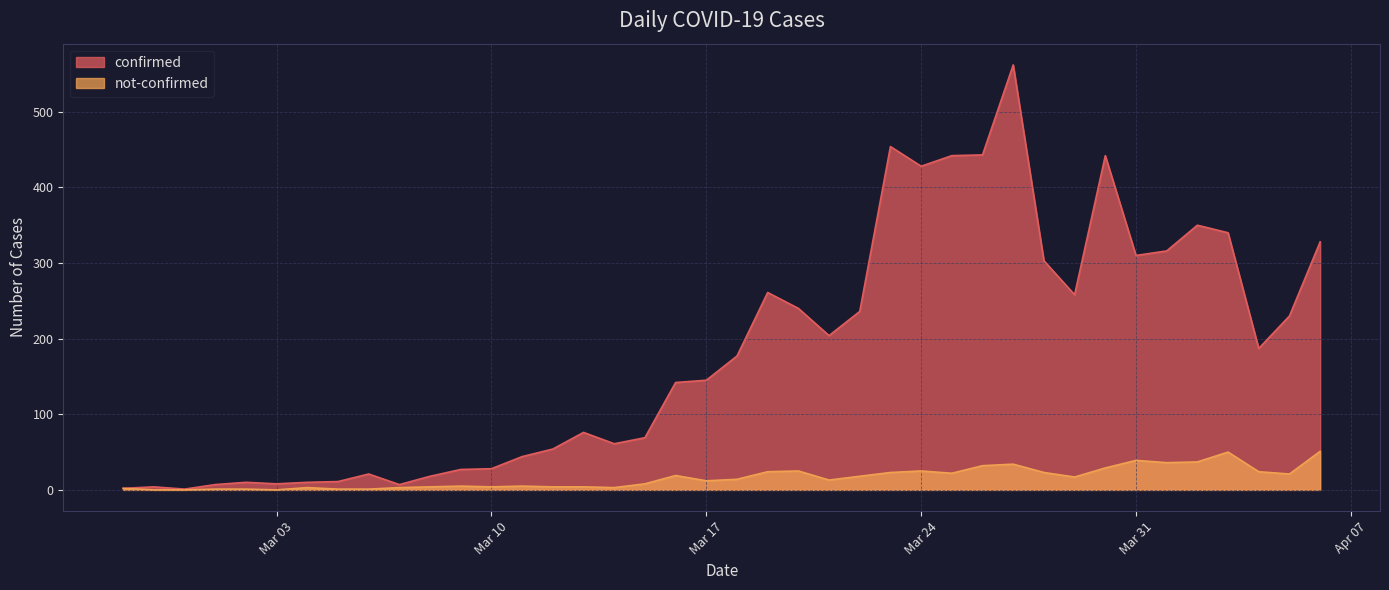

Rank the series by their average value, from lowest to highest.

not-confirmed, confirmed